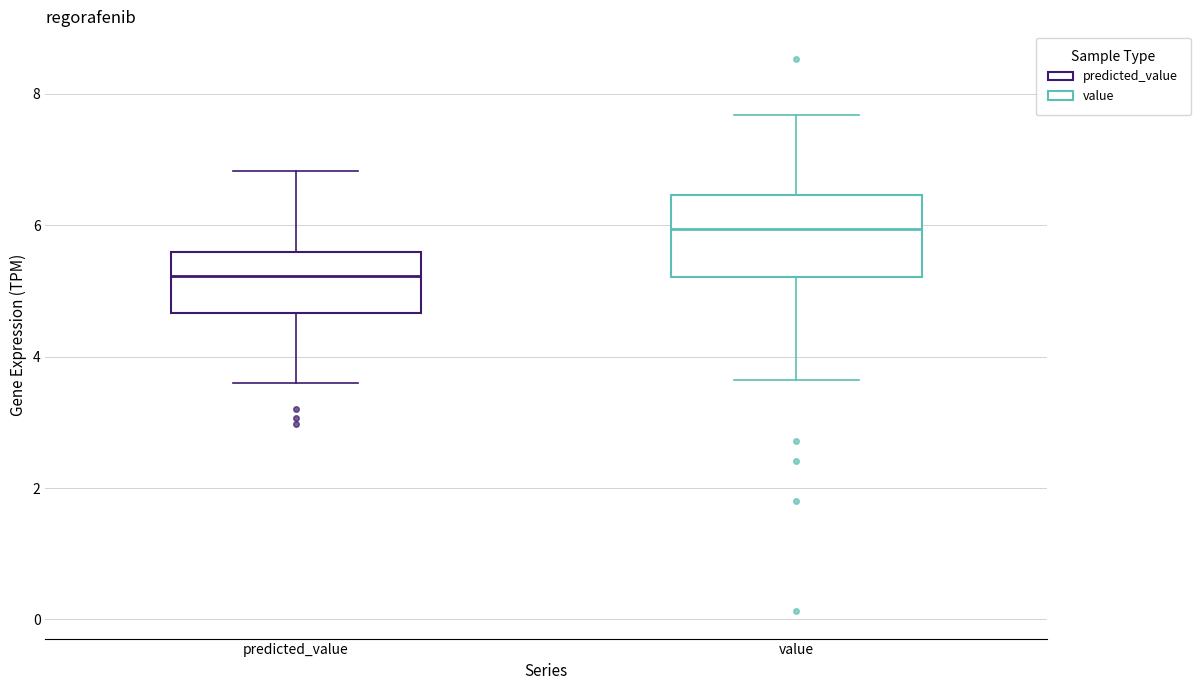

Reading left to right, transcribe this box plot: for each box, give where its median line is, the range the box spans, and where its two whiskers end, as read against the y-axis. The values are not printed on the chart, so give them approximately, as read against the axis.

predicted_value: median 5.2, box 4.6 to 5.6, whiskers 3.6 to 6.8
value: median 6.0, box 5.2 to 6.4, whiskers 3.6 to 7.6